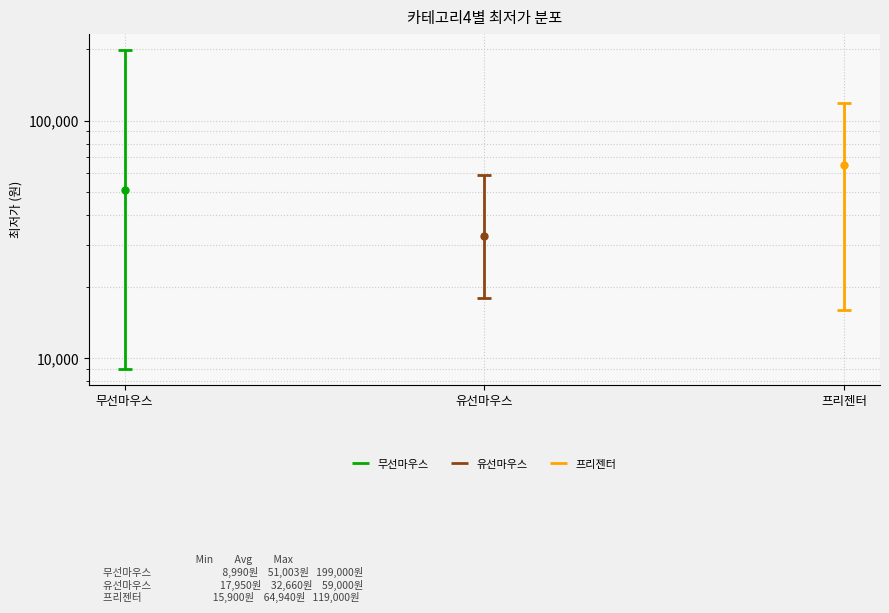

What is the approximate value of 프리젠터 at 프리젠터, to the nearest 10?

15900